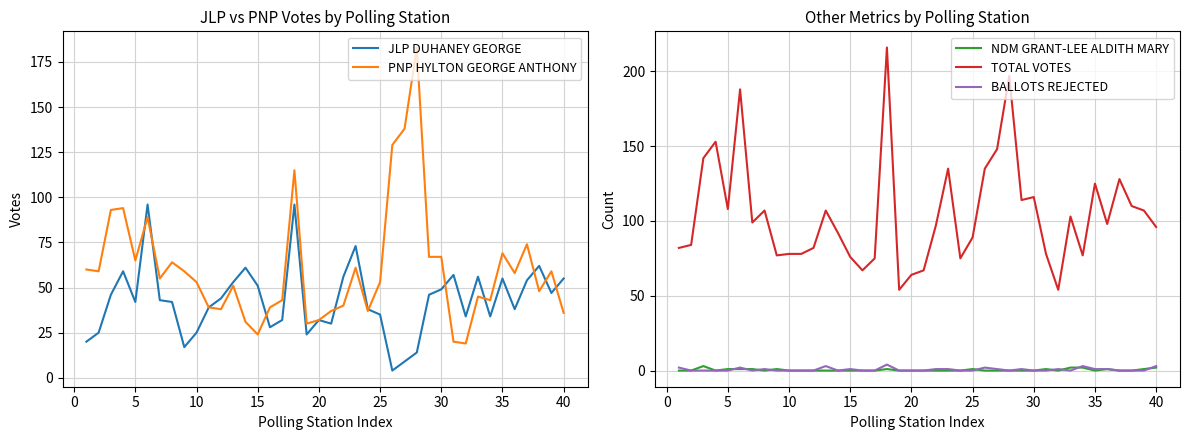

What is the maximum value for JLP DUHANEY GEORGE?

96